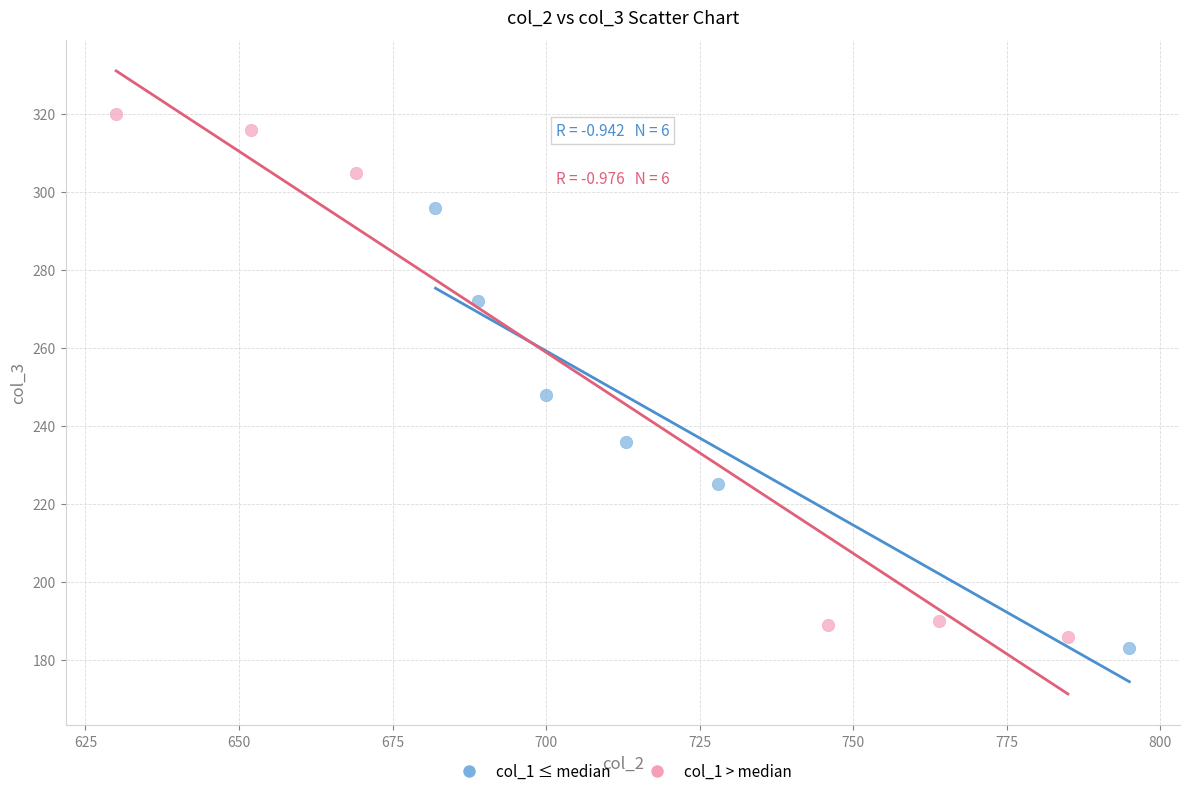

Which series contains the highest Y value?

col_1 > median